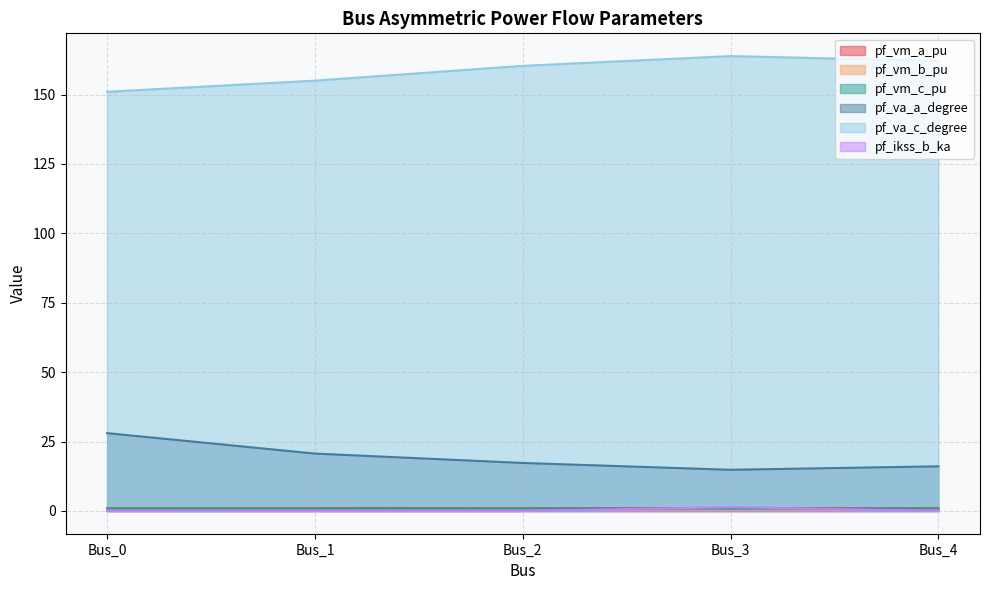

Reading left to right, transcribe all the data shown in this chart.

pf_vm_a_pu: Bus_0=1.0	Bus_1=1.0	Bus_2=1.0	Bus_3=0.9	Bus_4=1.0
pf_vm_b_pu: Bus_0=0.9	Bus_1=0.7	Bus_2=0.6	Bus_3=0.5	Bus_4=0.5
pf_vm_c_pu: Bus_0=1.0	Bus_1=0.9	Bus_2=0.9	Bus_3=0.9	Bus_4=0.9
pf_va_a_degree: Bus_0=28.0	Bus_1=20.7	Bus_2=17.3	Bus_3=14.8	Bus_4=16.1
pf_va_c_degree: Bus_0=151.0	Bus_1=155.0	Bus_2=160.3	Bus_3=163.9	Bus_4=162.1
pf_ikss_b_ka: Bus_0=0.0	Bus_1=0.0	Bus_2=0.0	Bus_3=1.4	Bus_4=0.0